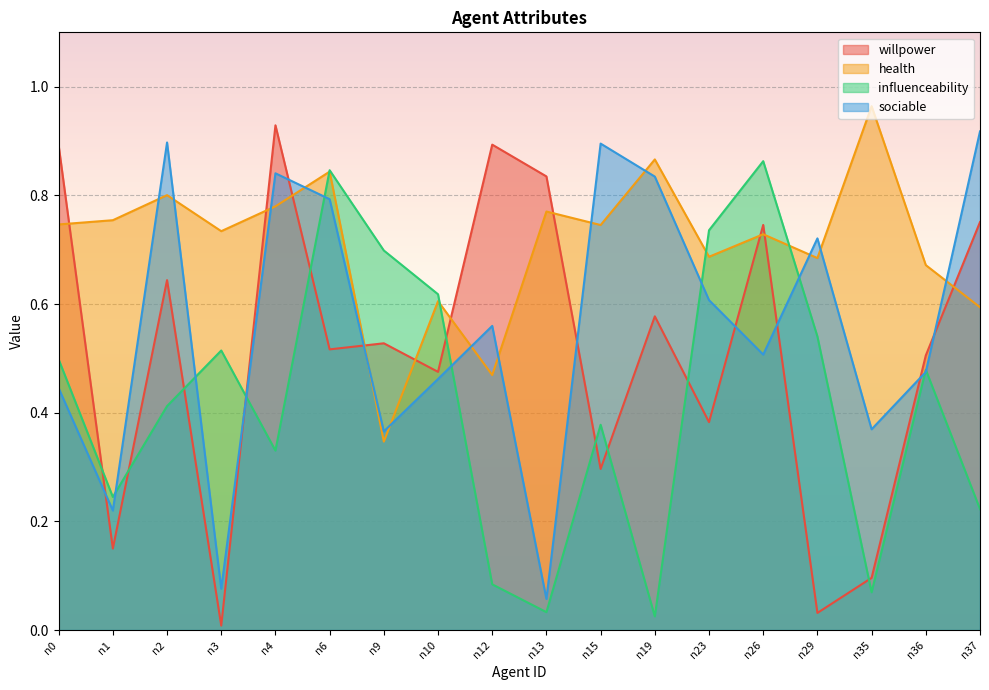

The value of influenceability at n37 is 0.3. True or false?

False